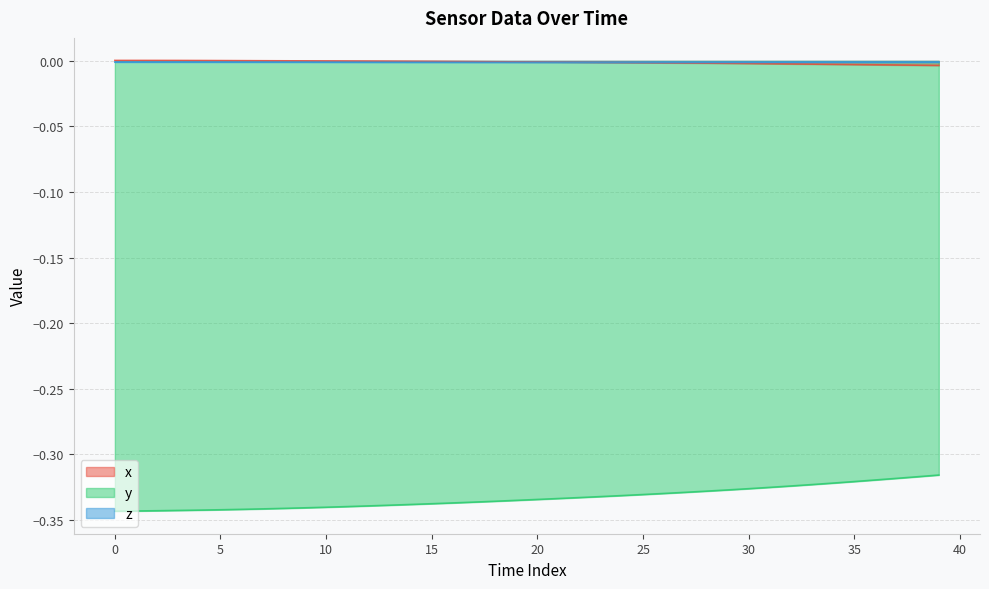

True or false: x and y intersect in this chart.

False